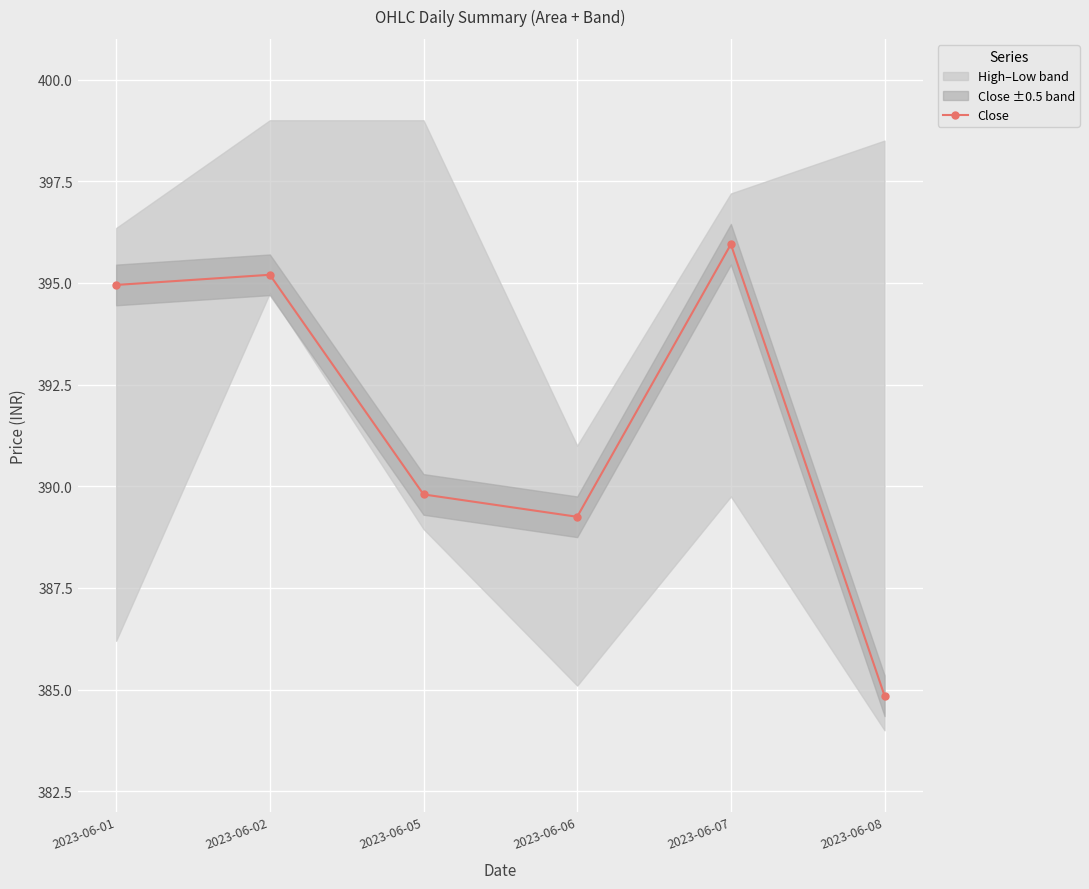

Which category has the highest value across all series?

2023-06-07